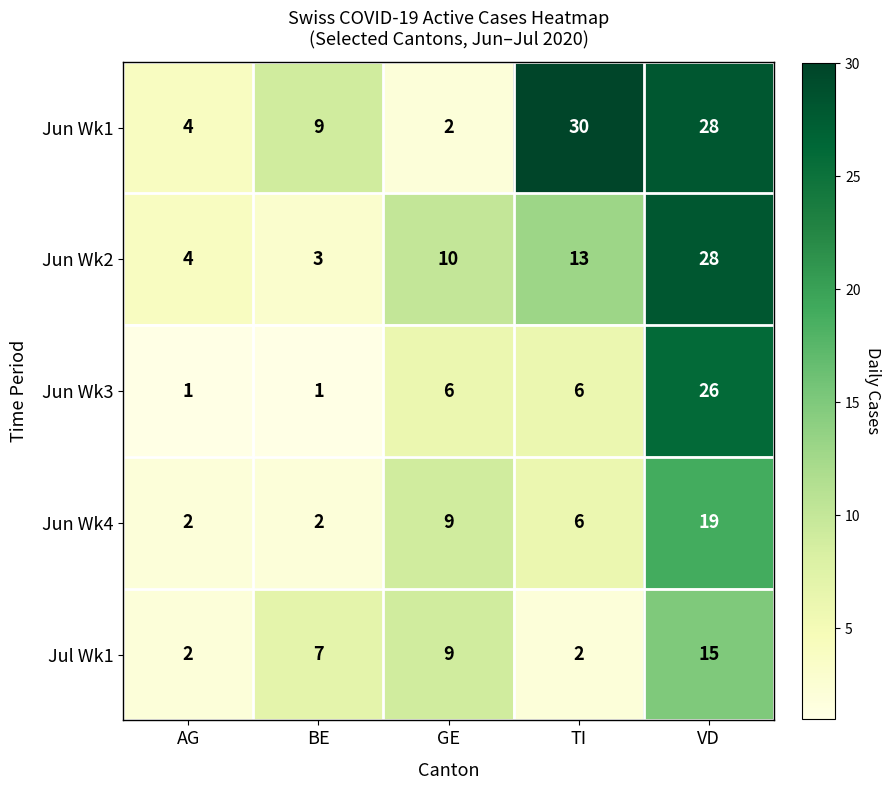

Between AG and TI, which series saw the biggest shift?

Jun Wk1